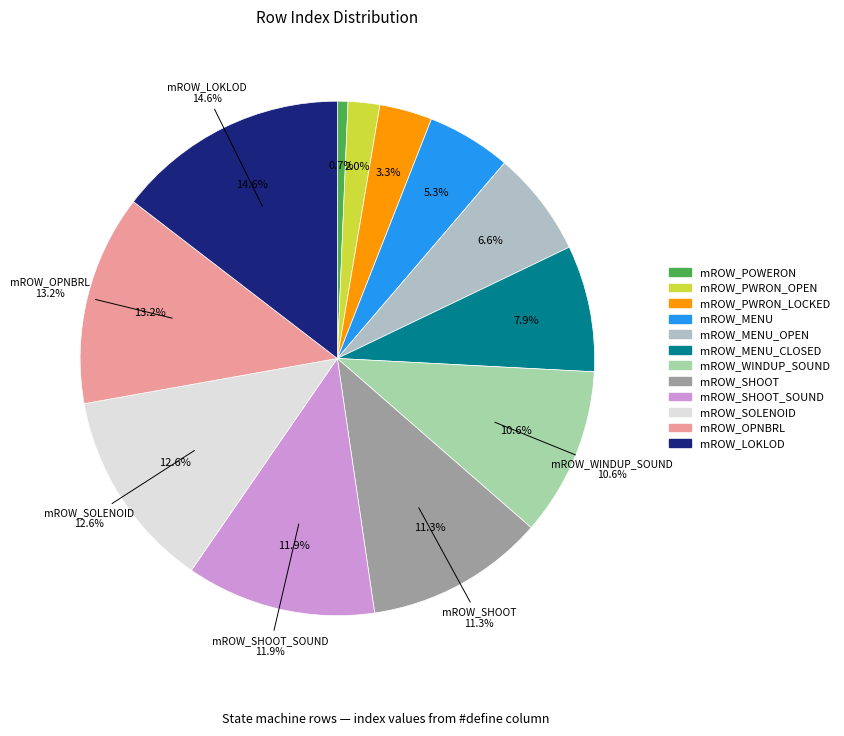

Is the sum of mROW_SHOOT and mROW_SOLENOID greater than half?

No